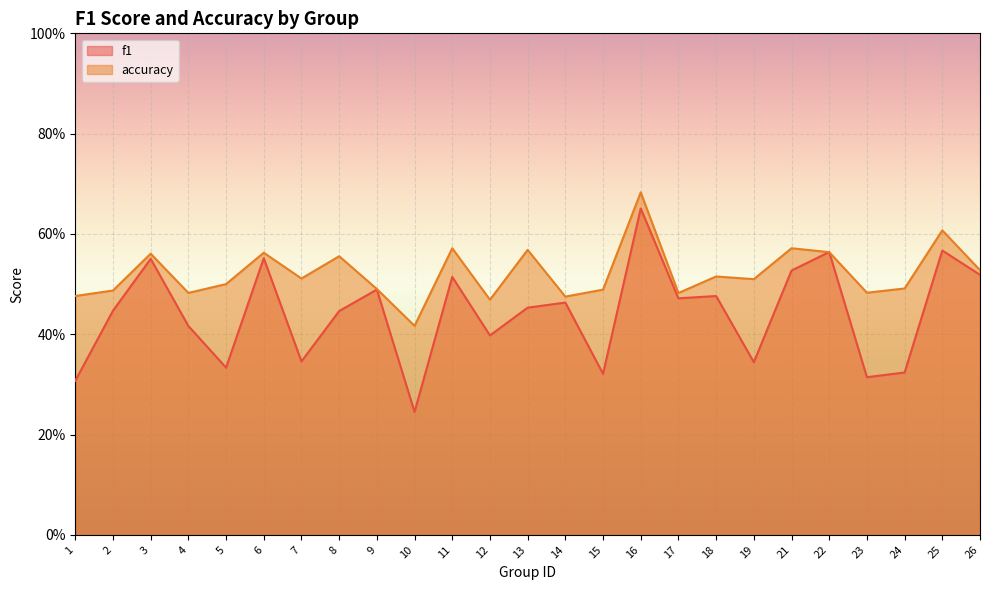

In accuracy, how many points are higher than both neighbors (excluding endpoints)?

9